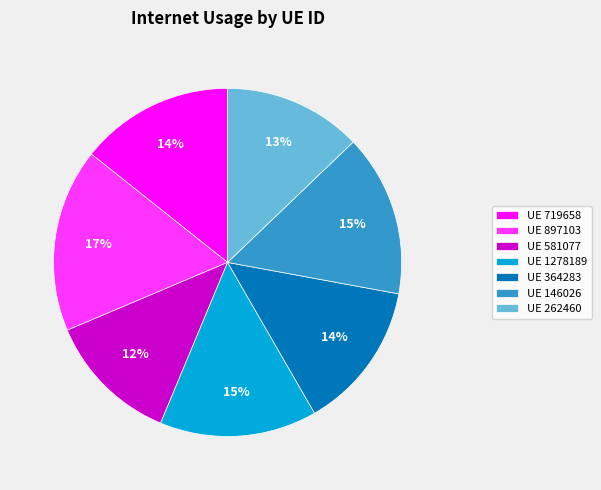

What percentage is the UE 146026 slice, to the nearest percent?

15%